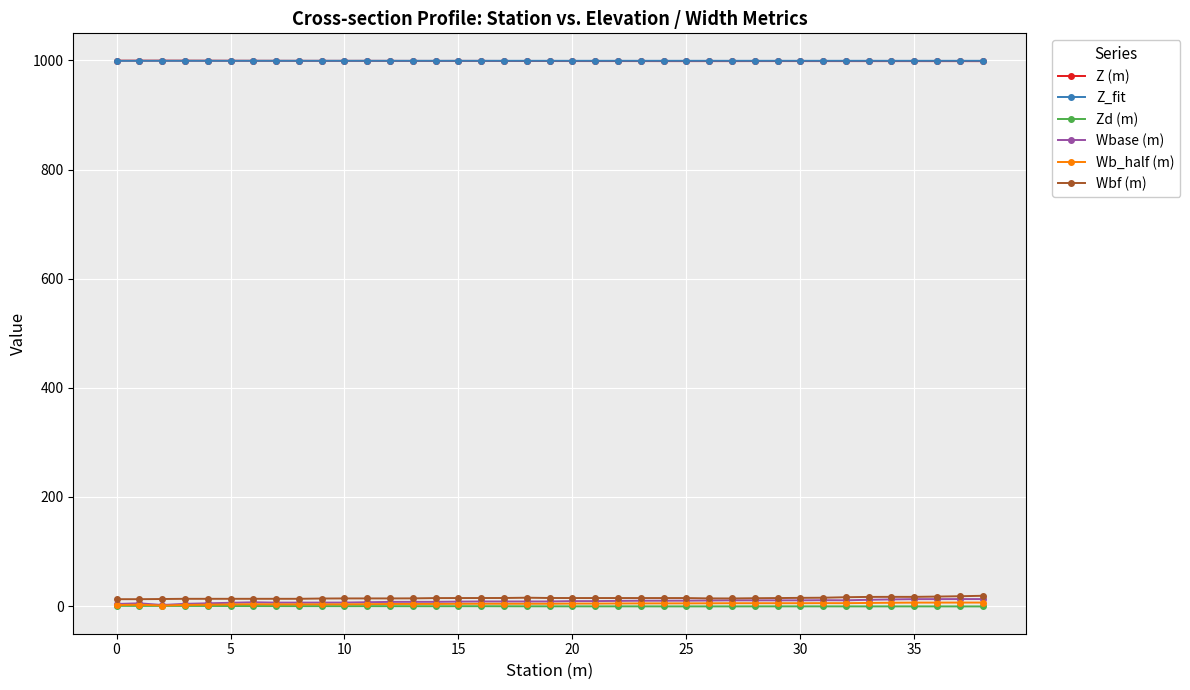

What is the difference between the maximum and second lowest values in the Z (m) series?

0.9